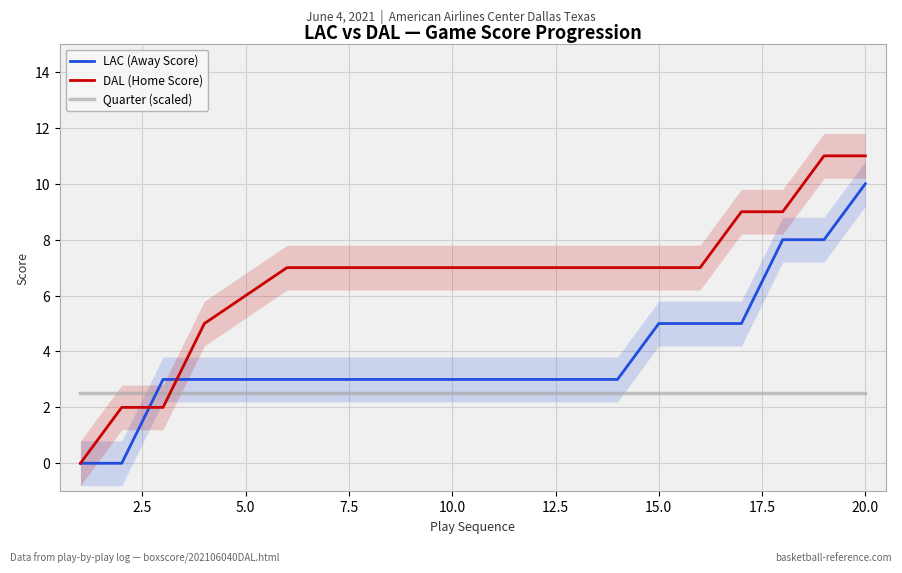

True or false: DAL (Home Score) has a value of 12.1 at 10.0.

False